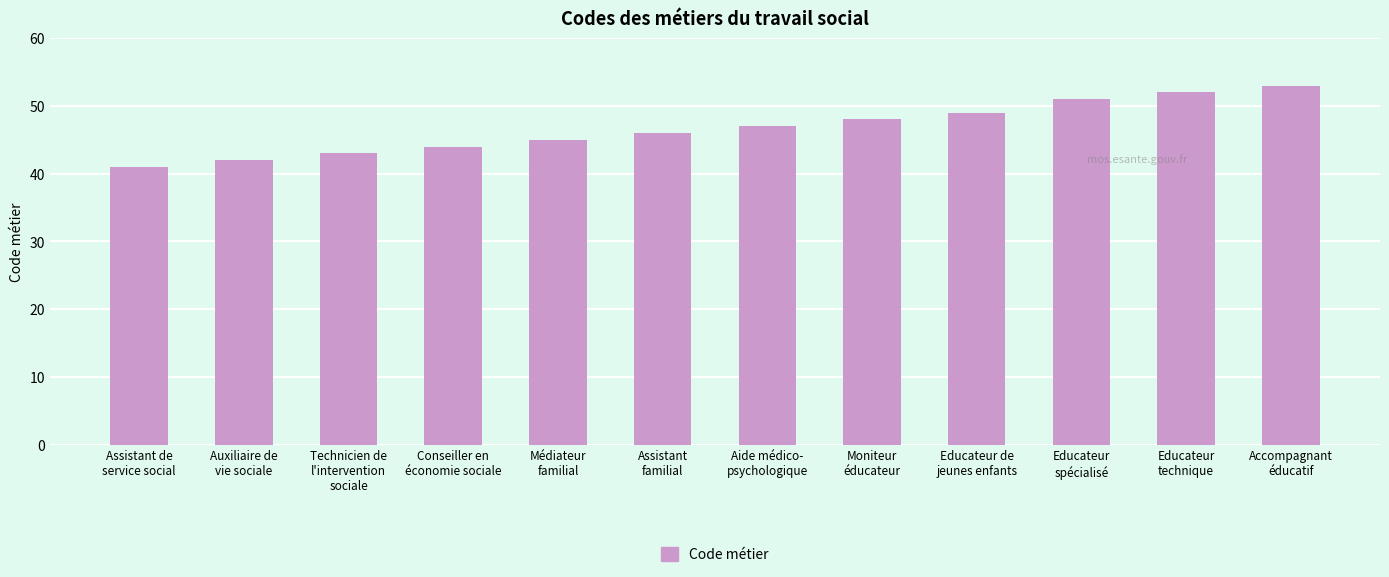

Reading left to right, extract all data points from this chart.

Assistant de
service social=41	Auxiliaire de
vie sociale=42	Technicien de
l'intervention
sociale=43	Conseiller en
économie sociale=44	Médiateur
familial=45	Assistant
familial=46	Aide médico-
psychologique=47	Moniteur
éducateur=48	Educateur de
jeunes enfants=49	Educateur
spécialisé=51	Educateur
technique=52	Accompagnant
éducatif=53